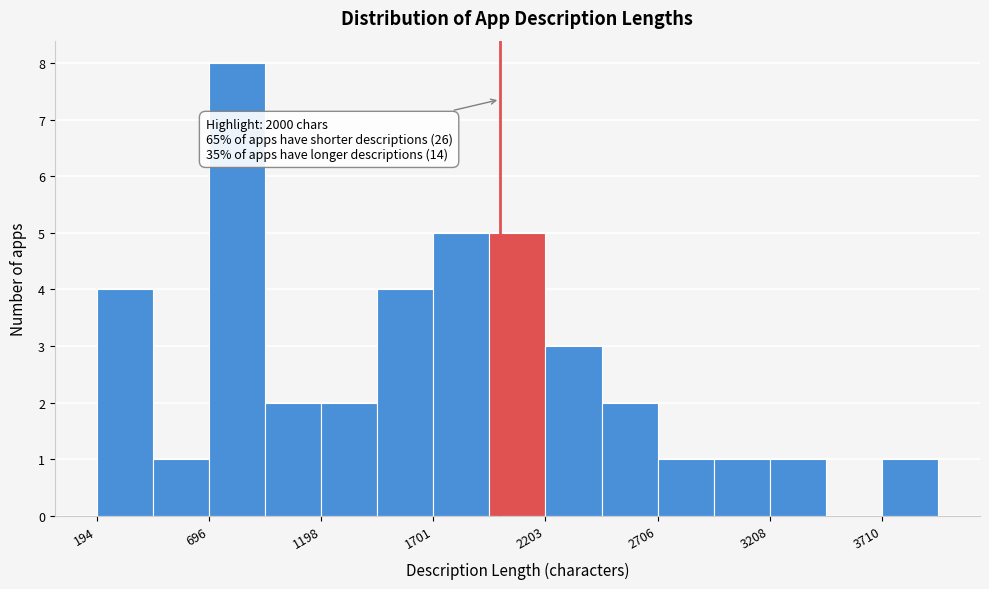

Around what value on the x-axis is the tallest bar? Give the approximate position of its centre, as read against the axis.

800